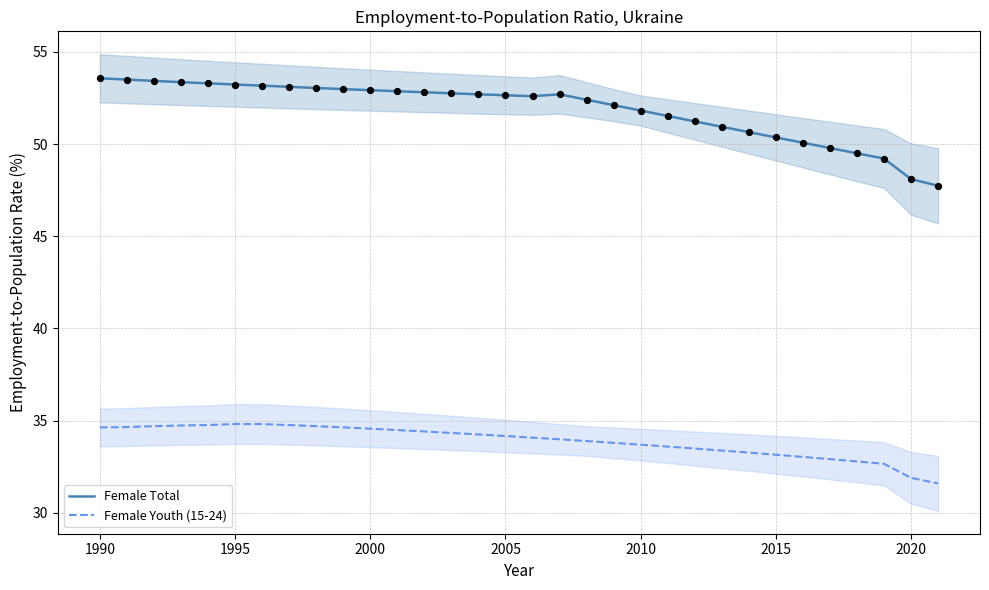

True or false: Female Youth (15-24) and Female Total cross at least once.

False